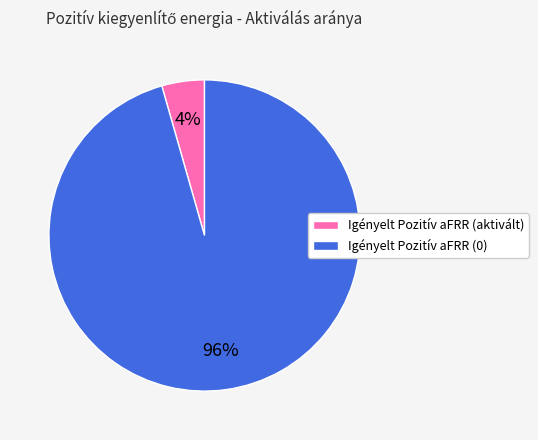

True or false: Igényelt Pozitív aFRR (0) accounts for 96% of the total.

True